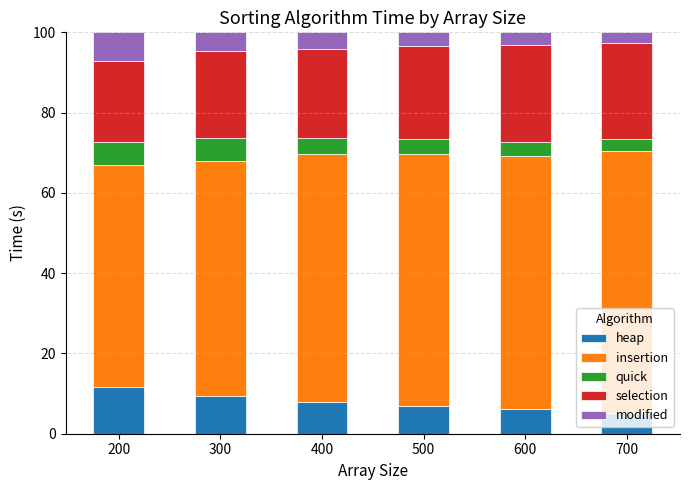

What is the difference between the heap values at 300 and 200?

2.1